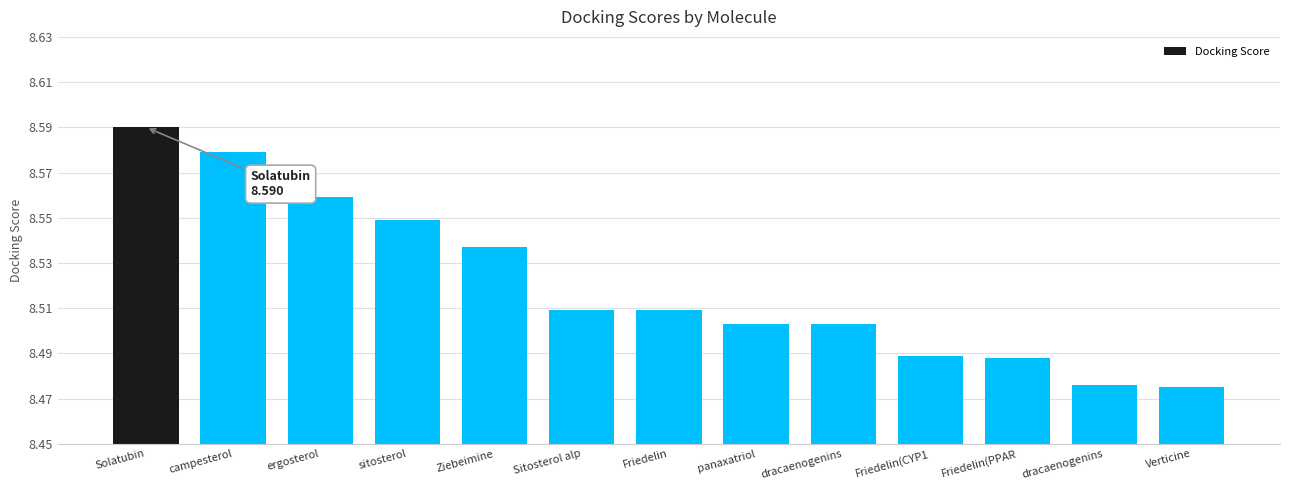

Rank the categories by value from highest to lowest.

Solatubin, campesterol, ergosterol, sitosterol, Ziebeimine, Sitosterol alp, Friedelin, panaxatriol, dracaenogenins, Friedelin(CYP1, Friedelin(PPAR, dracaenogenins, Verticine